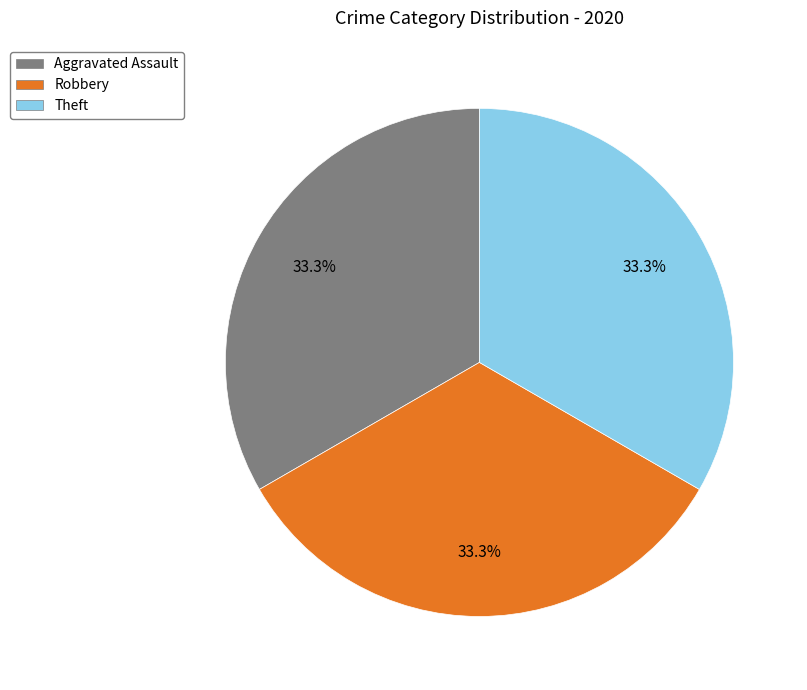

Approximately how many times larger is the value at Robbery compared to Theft?

1.0